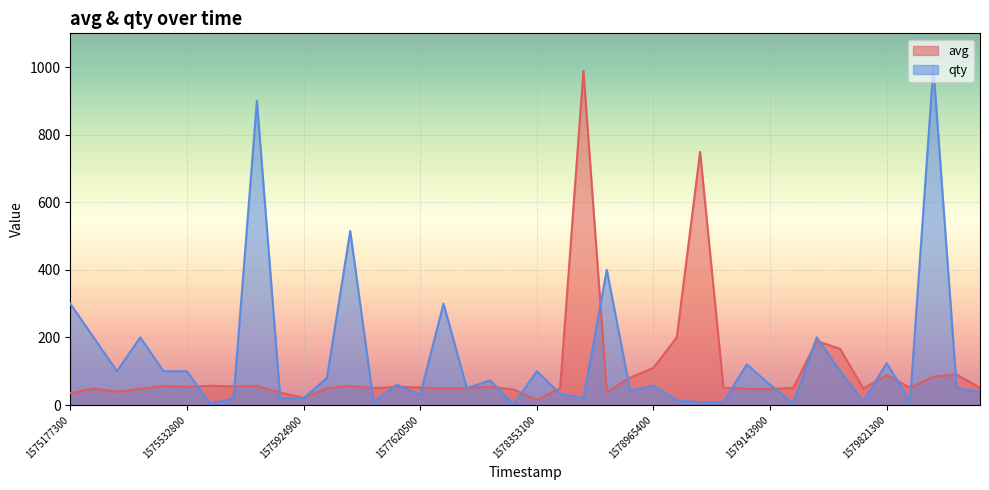

What is the value of the avg point at the 5th from the left?

56